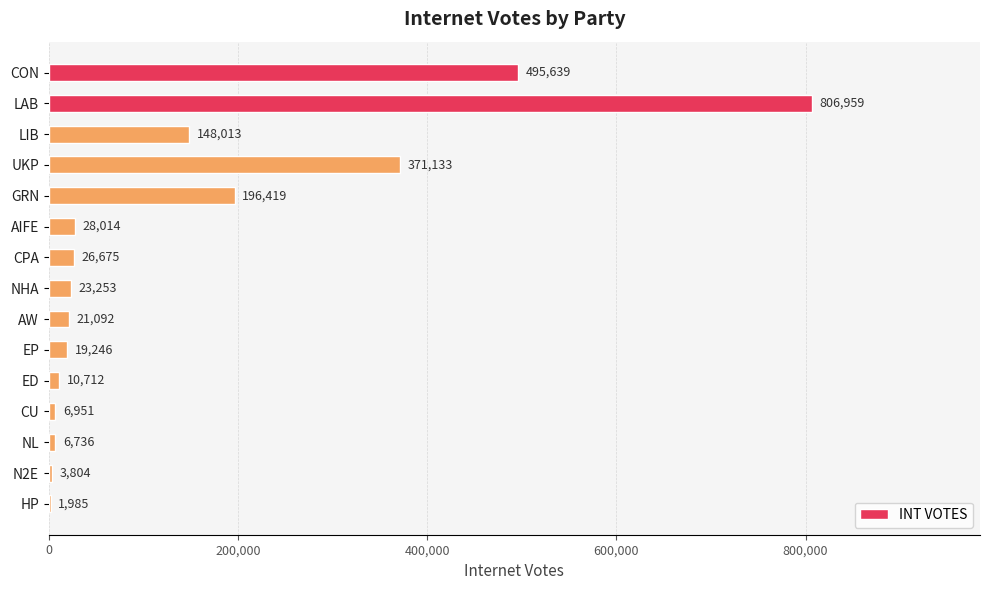

Which label corresponds to the largest value in the chart?

LAB